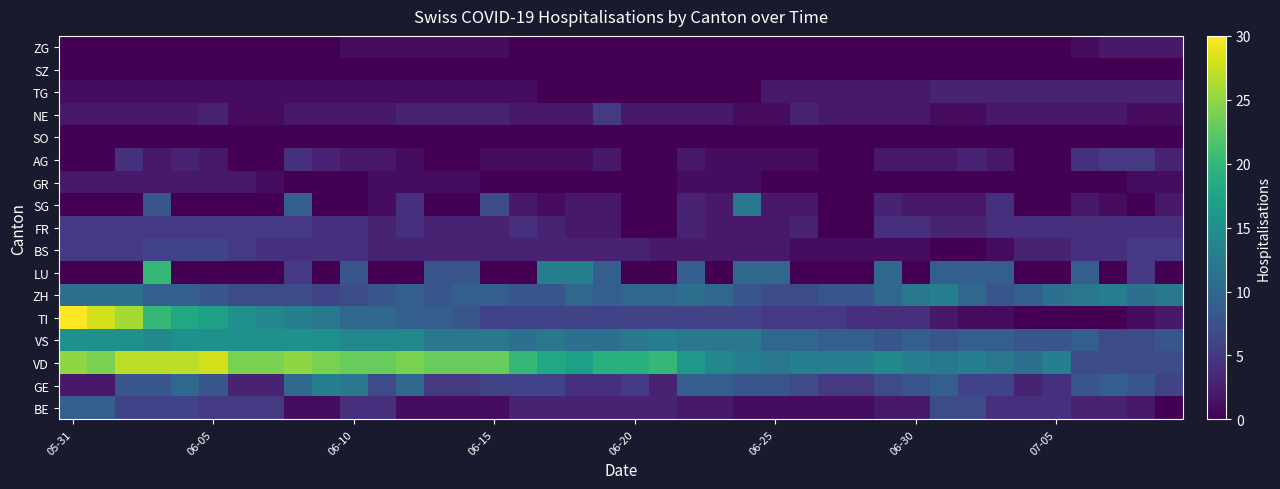

Reading right to left, transcribe all the data shown in this chart.

BE: 0	2	3	3	4	4	4	7	7	2	2	1	1	1	1	1	2	2	3	3	3	3	3	3	1	1	1	1	4	4	1	1	5	5	5	6	6	6	9	9
GE: 6	8	9	8	4	3	6	6	9	8	7	5	5	7	8	8	9	9	3	5	4	4	6	6	6	5	5	10	7	12	13	10	3	3	8	10	8	8	2	2
VD: 7	7	7	7	13	11	12	13	12	13	14	13	13	13	12	13	14	16	20	19	19	17	18	20	23	23	23	24	23	23	24	25	24	24	28	27	27	27	24	25
VS: 8	7	7	9	8	8	9	9	8	9	8	9	9	10	10	12	12	12	13	12	11	11	12	11	12	12	12	14	14	14	15	15	15	15	15	15	14	15	15	15
TI: 2	1	0	0	0	0	1	1	2	4	4	4	5	5	5	6	6	6	6	6	6	6	6	6	6	8	9	9	10	10	12	13	14	15	17	18	20	26	28	30
ZH: 12	11	13	12	11	9	8	10	13	12	10	8	8	7	7	8	10	11	10	10	9	10	8	8	9	9	8	9	8	7	6	7	7	7	8	9	9	11	11	11
LU: 0	5	0	9	0	0	9	9	9	0	10	0	0	0	10	10	0	9	0	0	9	13	13	0	0	8	8	0	0	8	0	5	0	0	0	0	20	0	0	0
BS: 5	5	4	4	3	3	1	0	0	1	1	1	1	1	2	2	2	2	2	3	3	3	3	3	3	3	3	3	3	4	4	4	4	5	6	6	6	5	5	5
FR: 4	4	4	4	4	4	4	3	3	4	4	0	0	3	2	2	2	3	0	0	2	2	3	4	3	3	3	4	3	4	4	5	5	5	5	5	5	5	5	5
SG: 2	0	1	2	0	0	4	2	2	2	3	0	0	2	2	12	2	3	0	0	2	2	1	2	7	0	0	4	1	0	0	9	0	0	0	0	8	0	0	0
GR: 1	1	0	0	0	0	0	0	0	0	0	0	0	0	0	1	1	1	0	0	0	0	0	0	0	1	1	1	1	0	0	0	1	2	2	2	2	2	2	2
AG: 3	5	5	4	0	0	2	3	2	2	2	0	0	1	1	1	1	2	0	0	2	1	1	1	1	0	0	1	2	2	3	4	0	0	2	3	2	4	0	0
SO: 0	0	0	0	0	0	0	0	0	0	0	0	0	0	0	0	0	0	0	0	0	0	0	0	0	0	0	0	0	0	0	0	0	0	0	0	0	0	0	0
NE: 1	1	2	2	2	2	2	1	1	2	2	2	2	3	1	1	2	2	2	2	5	2	2	2	3	3	3	3	2	2	2	2	1	1	3	2	2	2	2	2
TG: 3	3	3	3	3	3	3	3	3	2	2	2	2	2	2	0	0	0	0	0	0	0	0	1	1	1	1	1	1	1	1	1	1	1	1	1	1	1	1	1
SZ: 0	0	0	0	0	0	0	0	0	0	0	0	0	0	0	0	0	0	0	0	0	0	0	0	0	0	0	0	0	0	0	0	0	0	0	0	0	0	0	0
ZG: 2	2	2	1	0	0	0	0	0	0	0	0	0	0	0	0	0	0	0	0	0	0	0	0	1	1	1	1	1	1	0	0	0	0	0	0	0	0	0	0